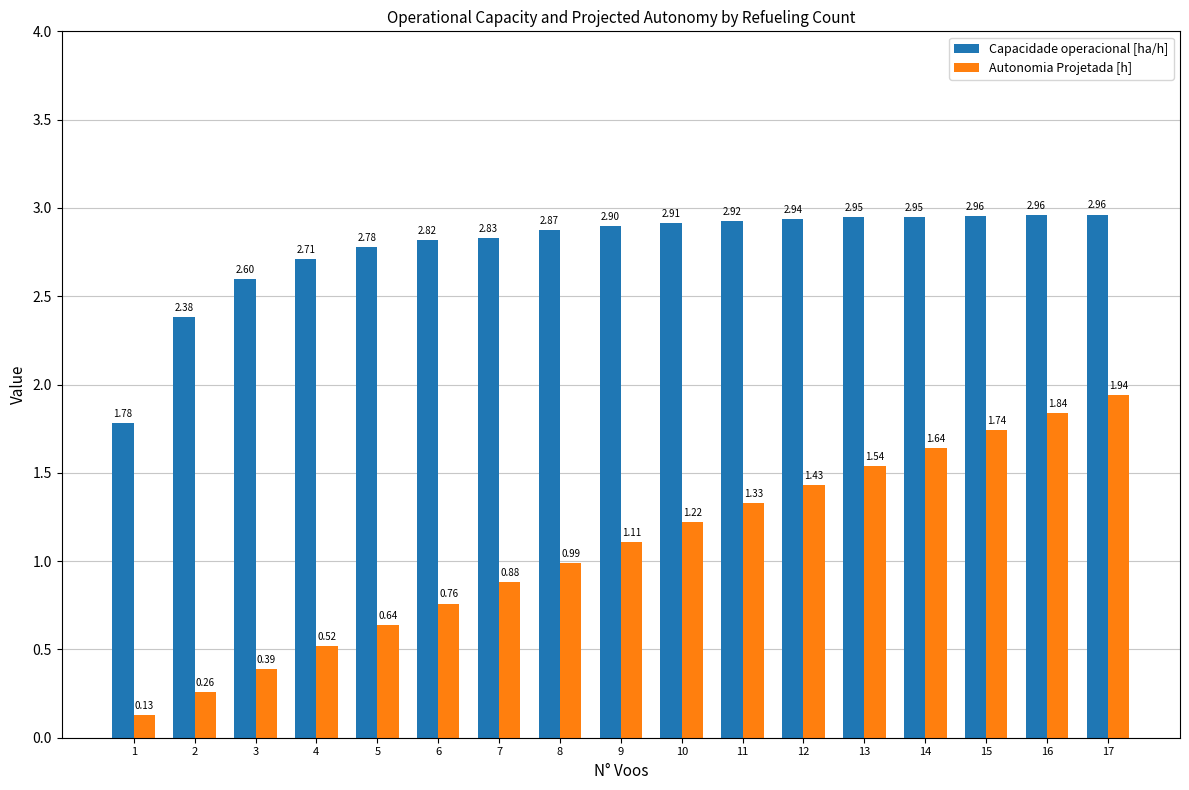

Count the number of categories in the chart.

17